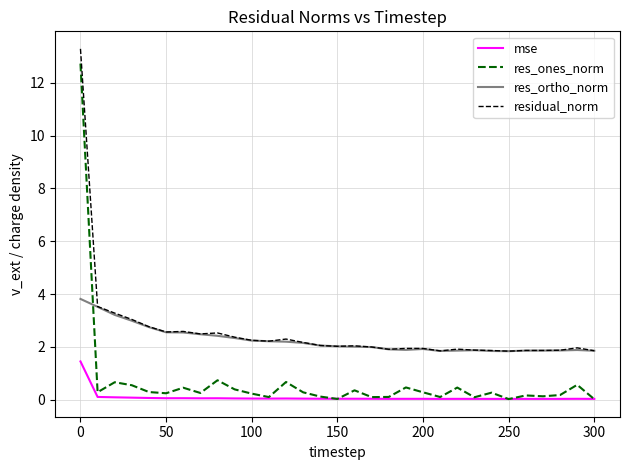

Which series has the largest range (max minus min)?

res_ones_norm